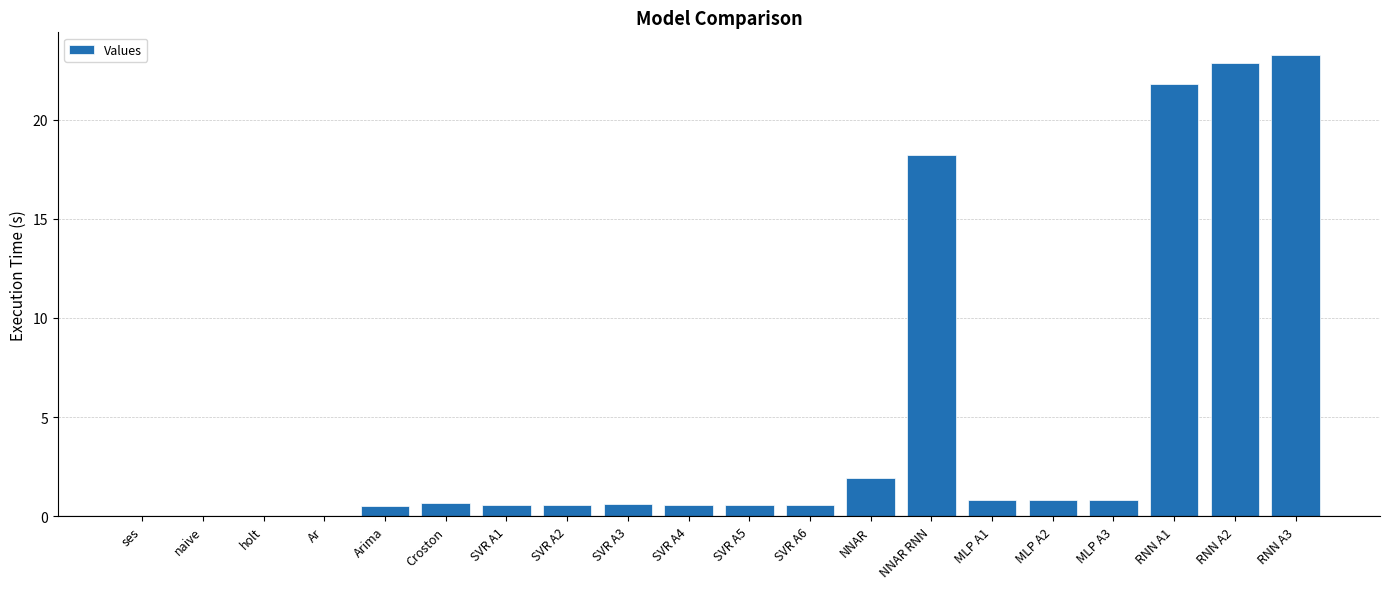

What is the change in value from SVR A3 to NNAR RNN?

+17.6